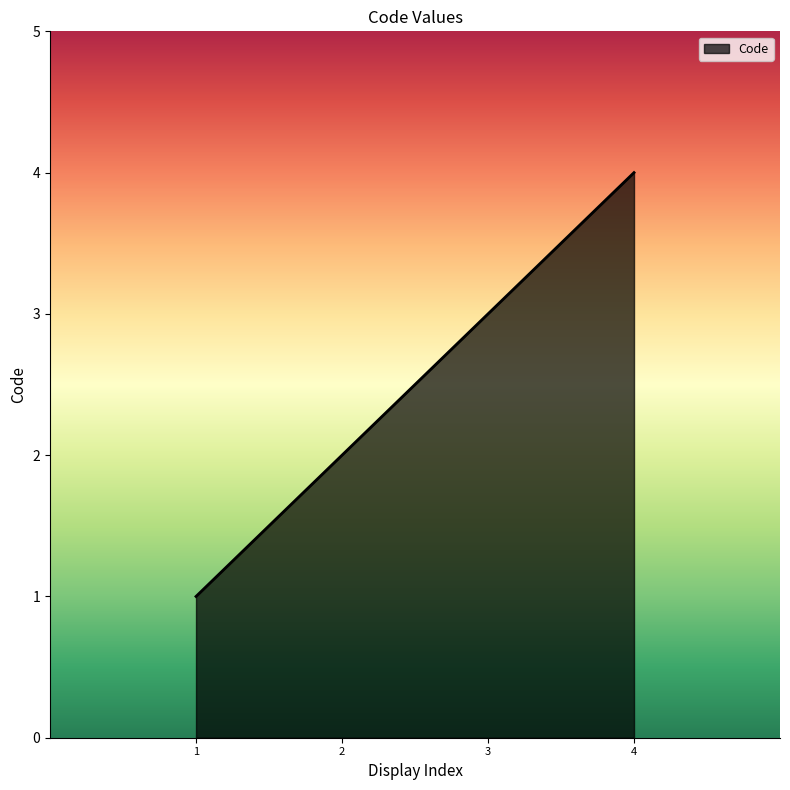

True or false: there are more than 2 points higher than both neighbors.

False